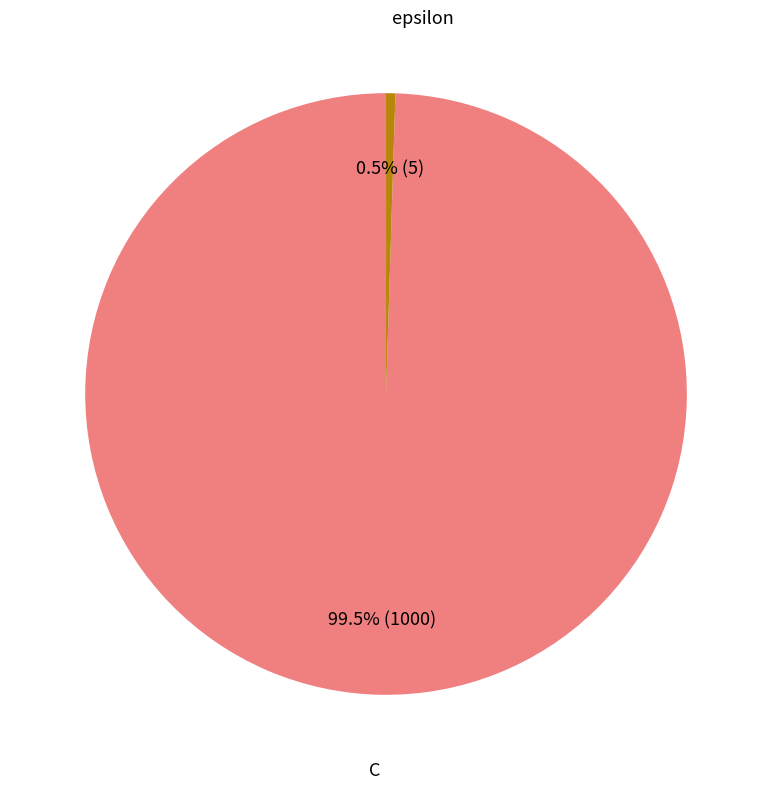

Is there any slice that represents more than half of the pie?

Yes